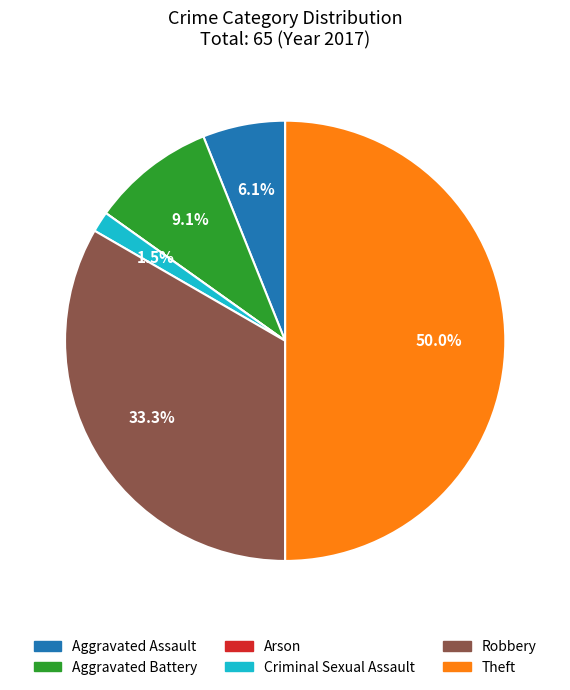

The Robbery slice represents 19% of the pie. True or false?

False